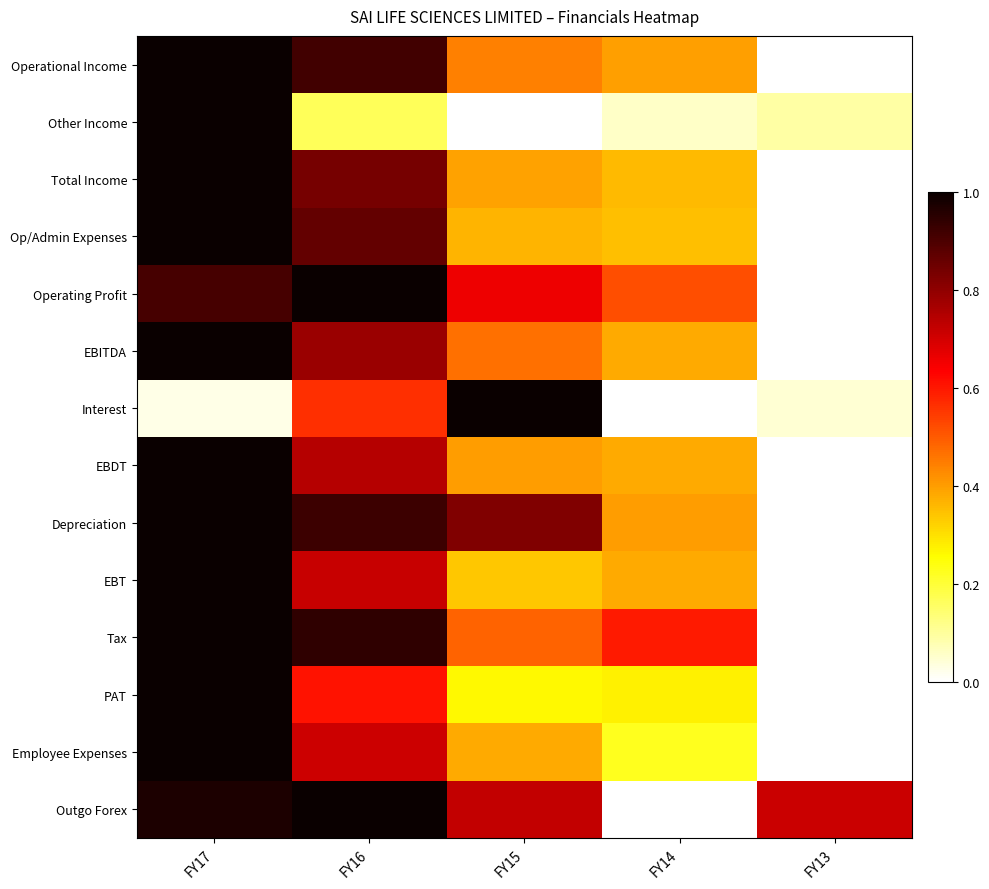

What is the maximum value shown in the chart?

1.0